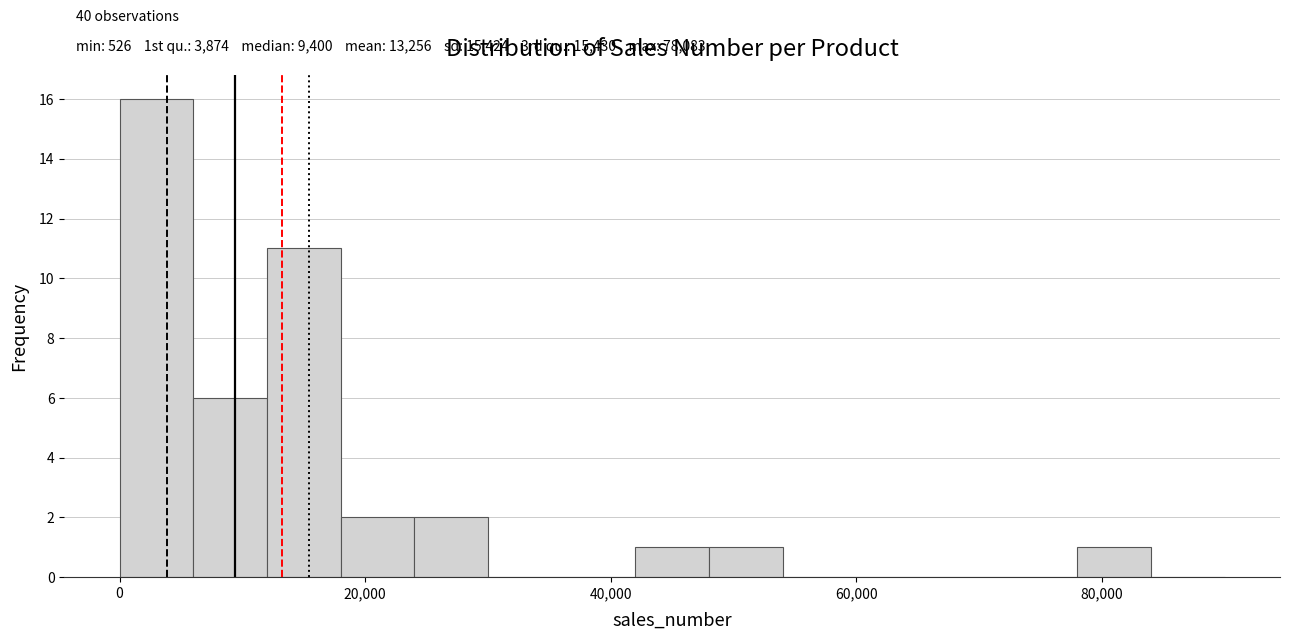

Around what value on the x-axis is the tallest bar? Give the approximate position of its centre, as read against the axis.

4000